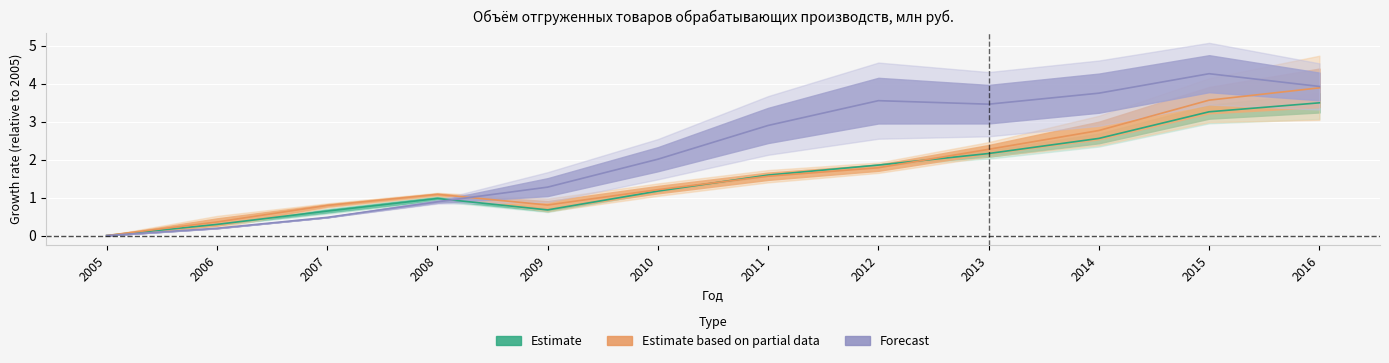

How many values in Центральный ФО are above zero?

11